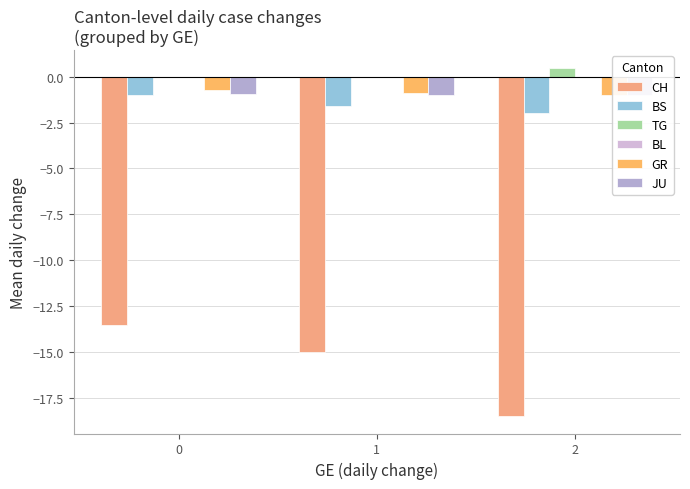

Which label corresponds to the largest value in the chart?

2